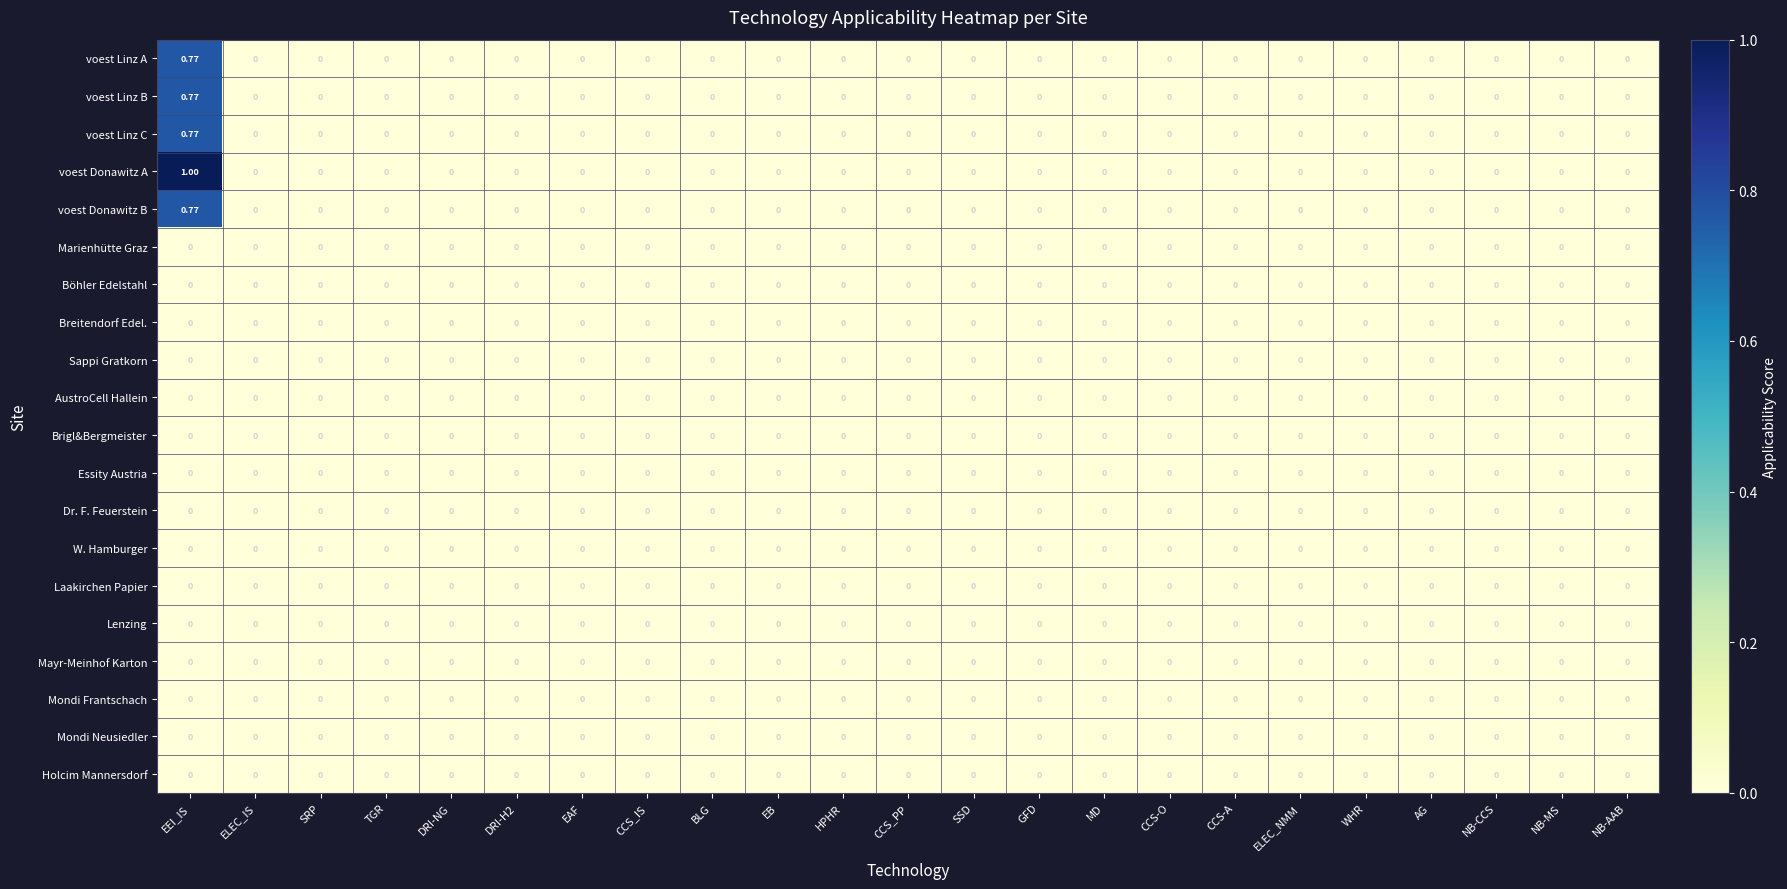

At which category does the chart reach its peak across all series?

EEI_IS